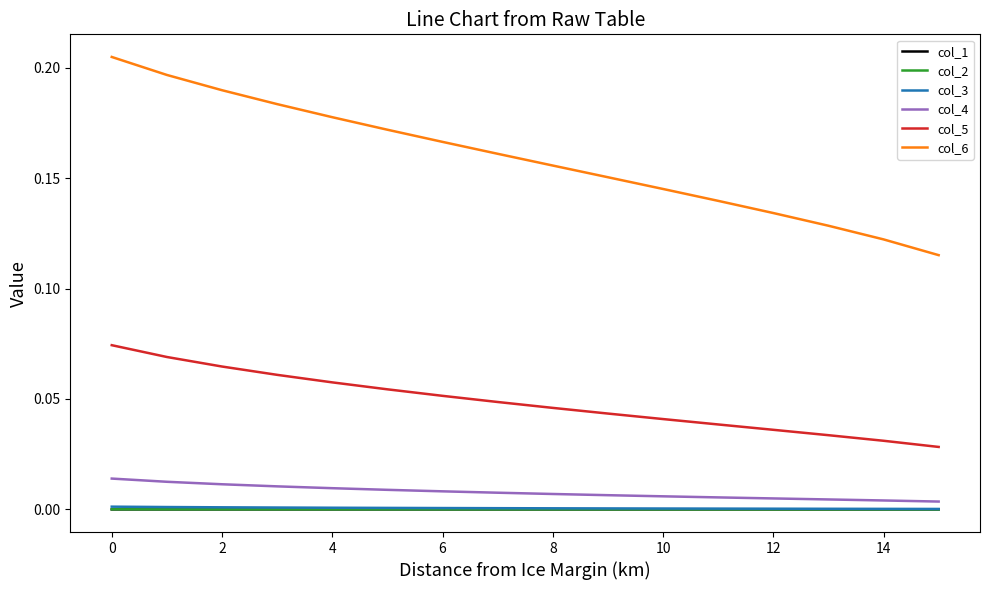

True or false: col_5 and col_2 cross at least once.

False